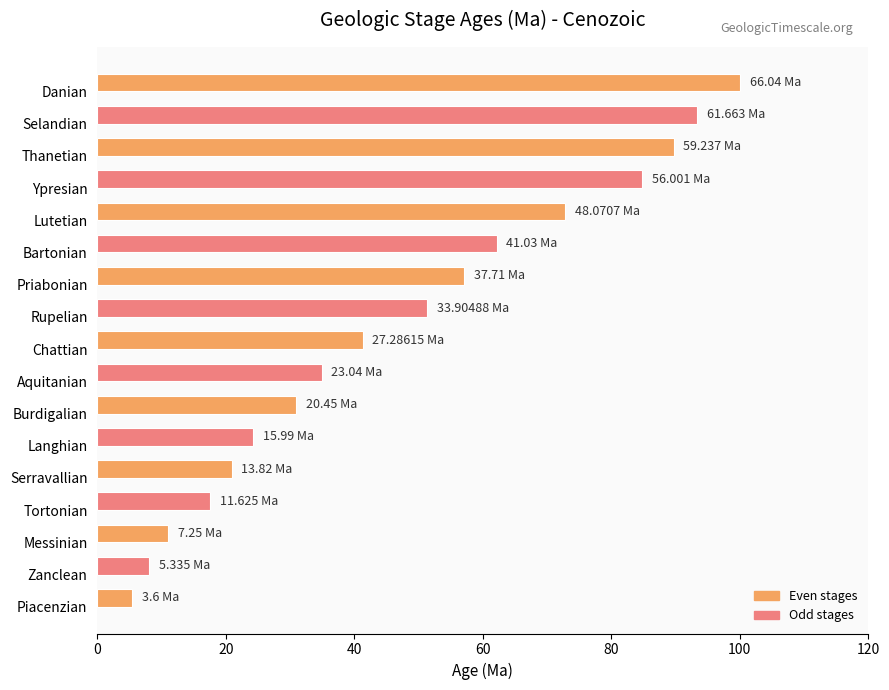

Approximately how many times larger is the value at Serravallian compared to Zanclean?

2.6